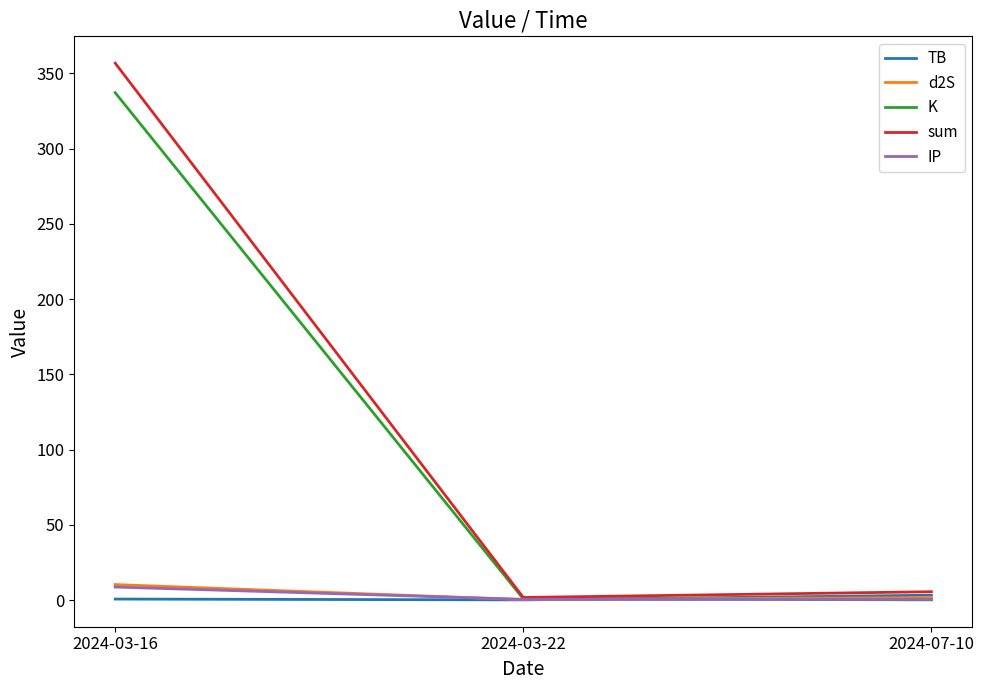

How many values in the d2S series exceed 1?

2